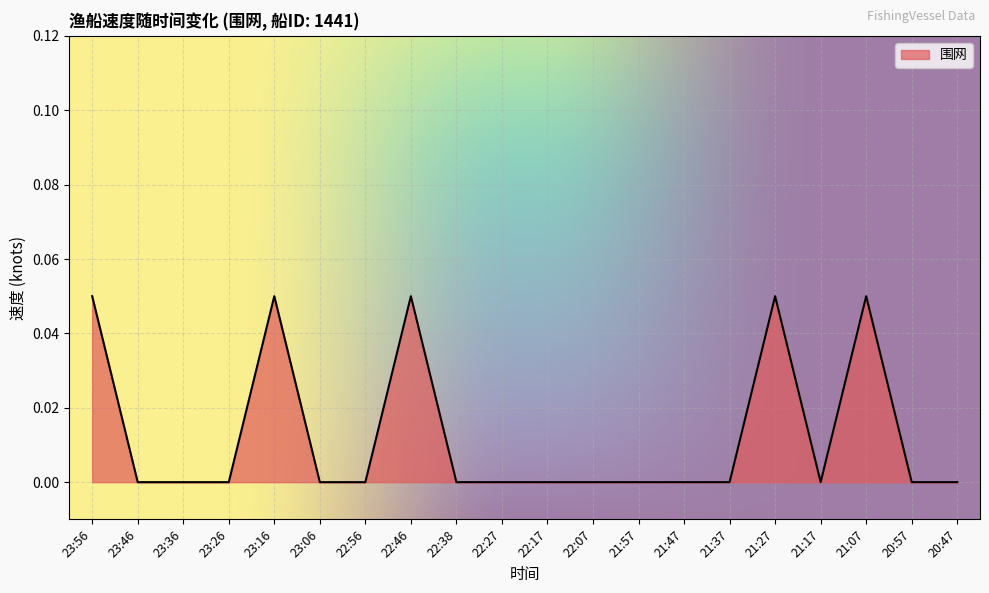

The value at 21:17 is 0.0. True or false?

True